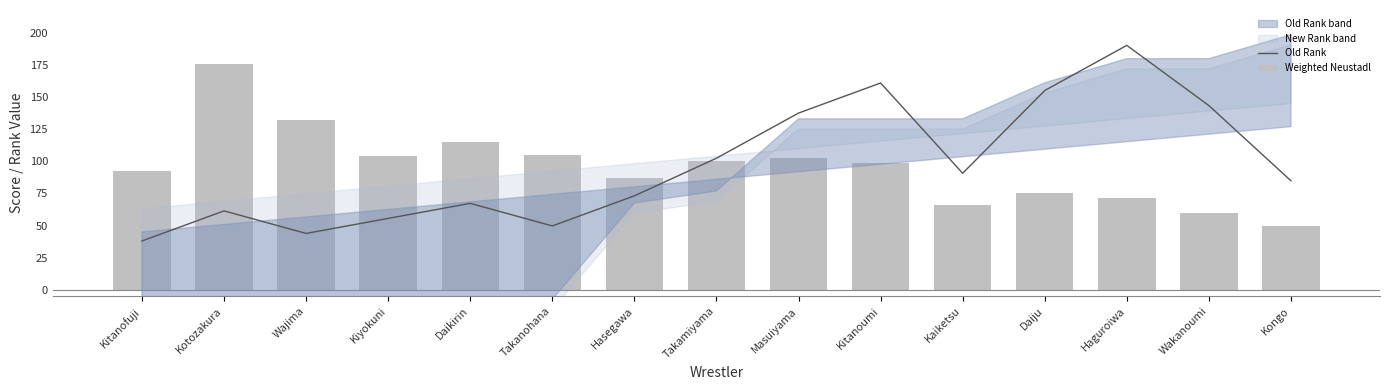

Which series has the largest range (max minus min)?

Old Rank